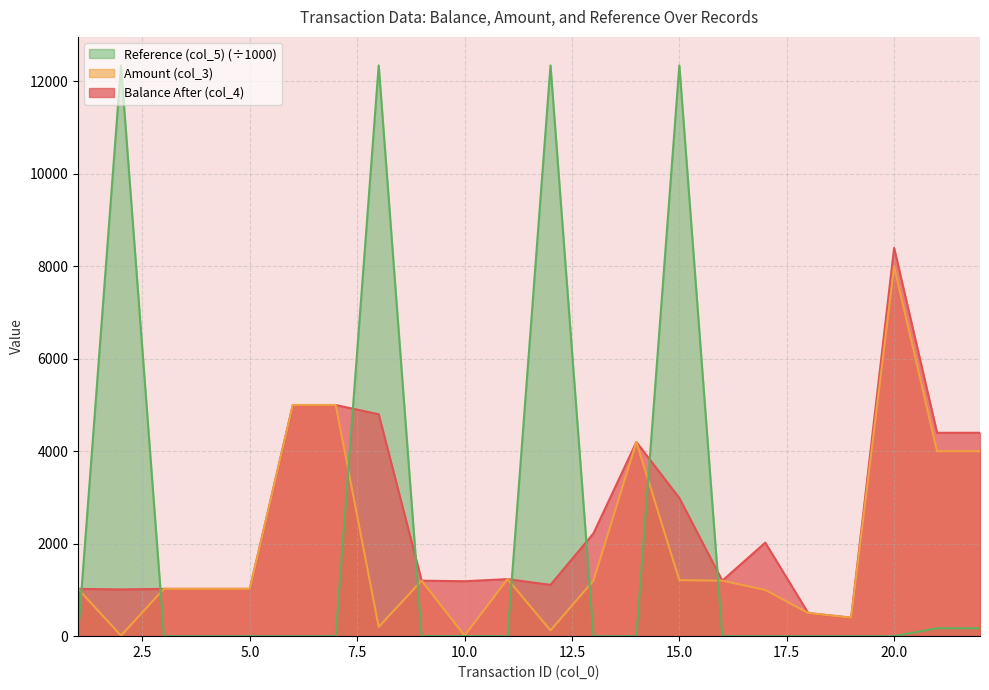

True or false: Balance After (col_4) and Amount (col_3) intersect in this chart.

False